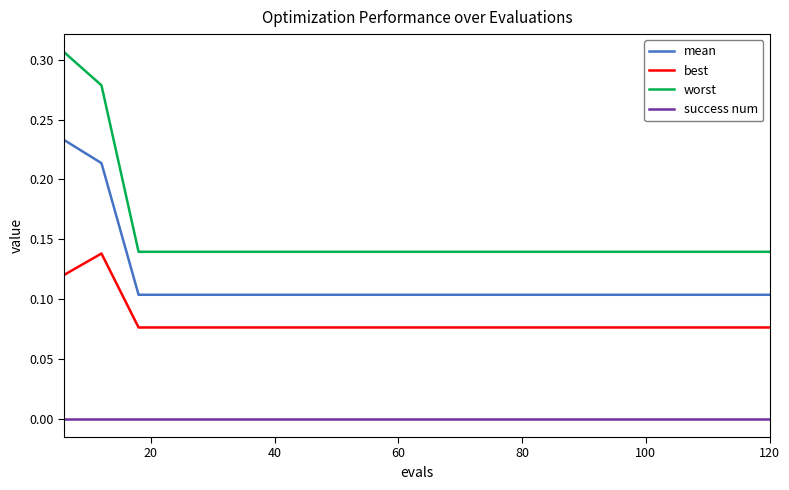

True or false: success num and best intersect in this chart.

False